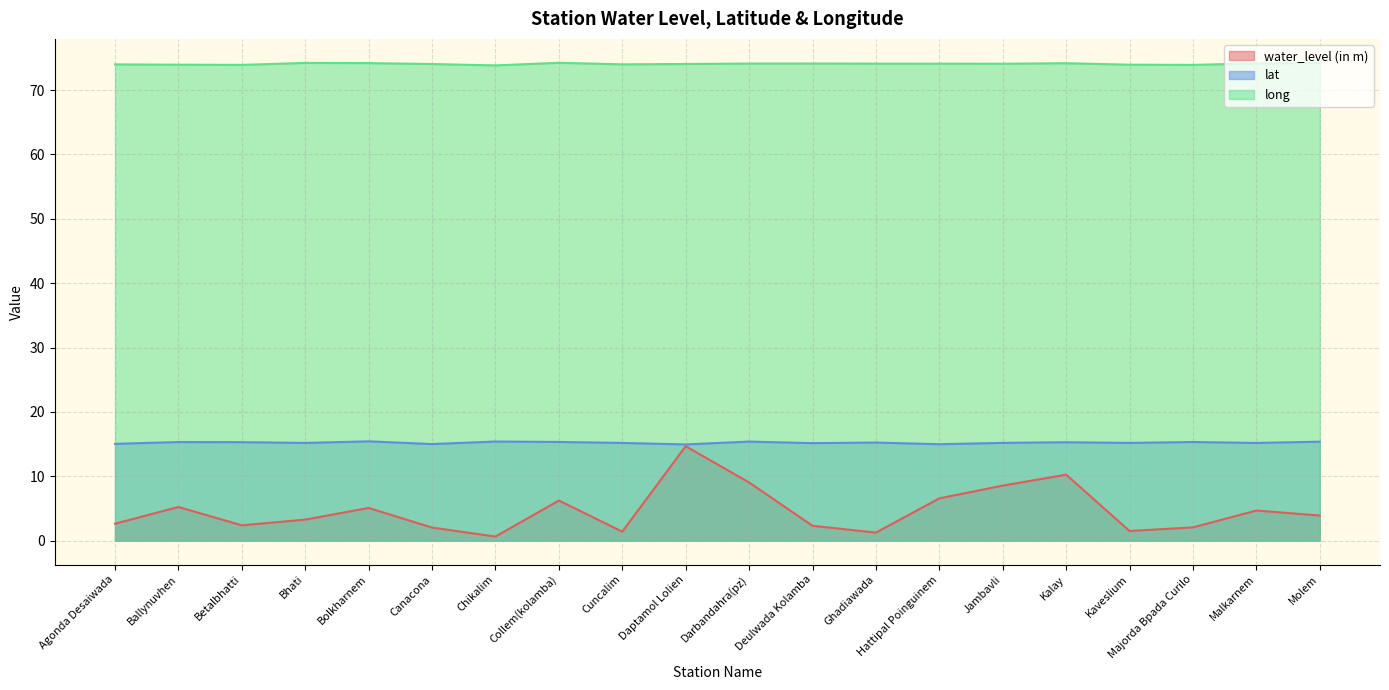

What is the label of the 19th point from the right?

Ballynuvhen